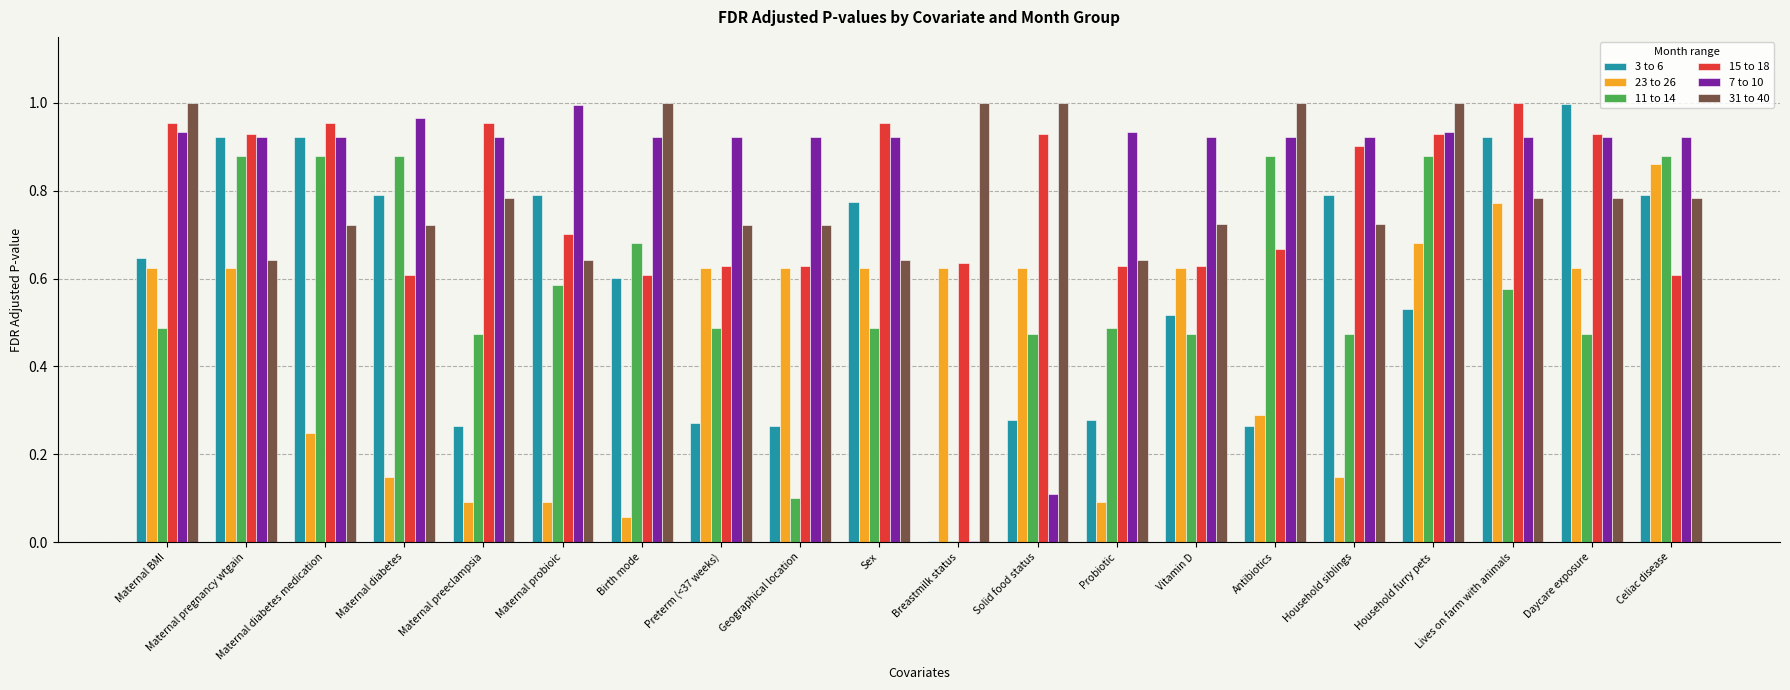

What is the sum of the 11 to 14 values at Antibiotics and Maternal probioic?

1.5